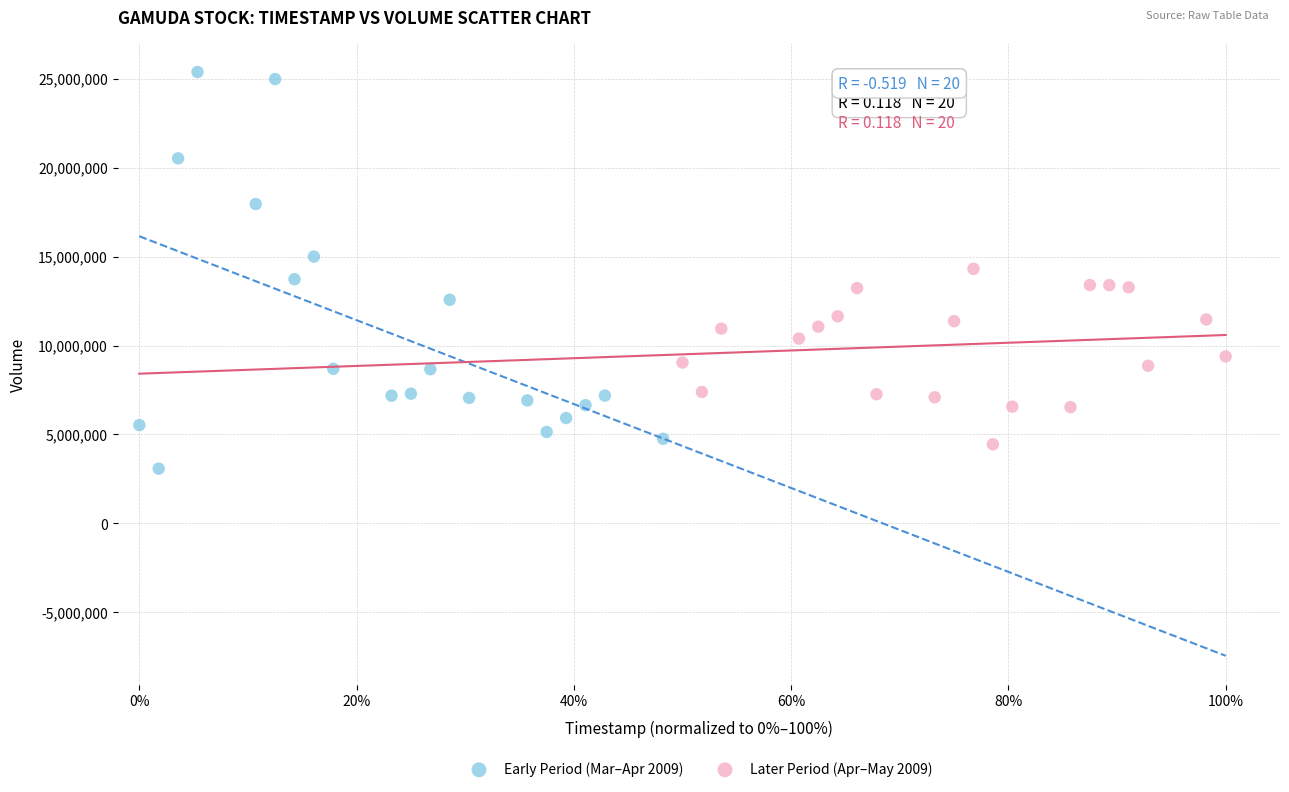

Which series has the largest Y range (max minus min)?

Early Period (Mar–Apr 2009)